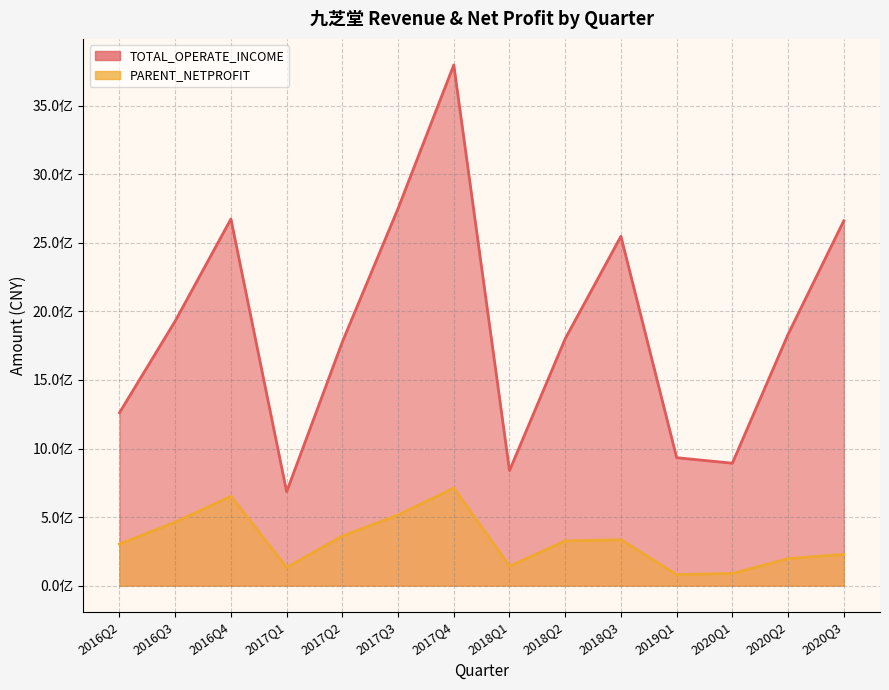

True or false: PARENT_NETPROFIT has a value of 116599517.2 at 2020Q3.

False